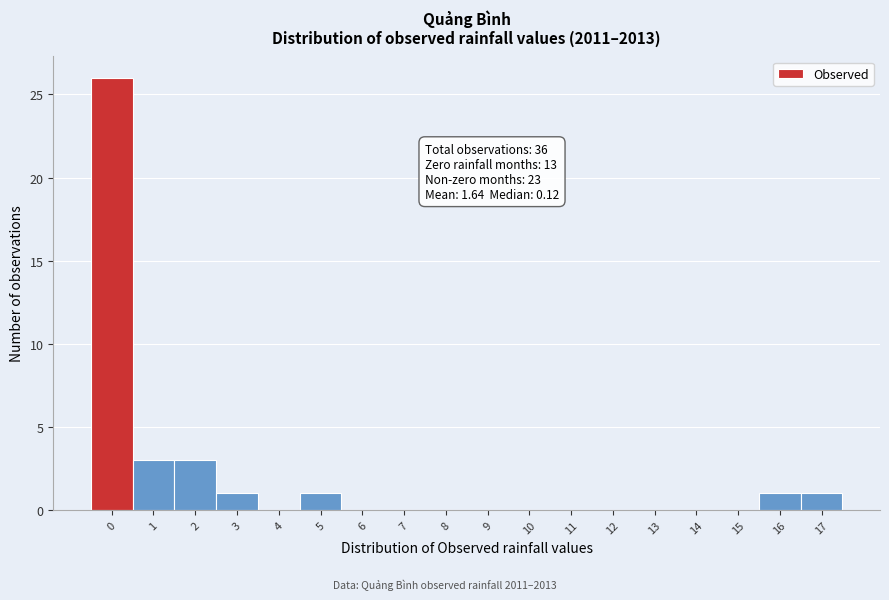

Reading right to left, list all the values displayed in this chart.

17=1	16=1	15=0	14=0	13=0	12=0	11=0	10=0	9=0	8=0	7=0	6=0	5=1	4=0	3=1	2=3	1=3	0=26